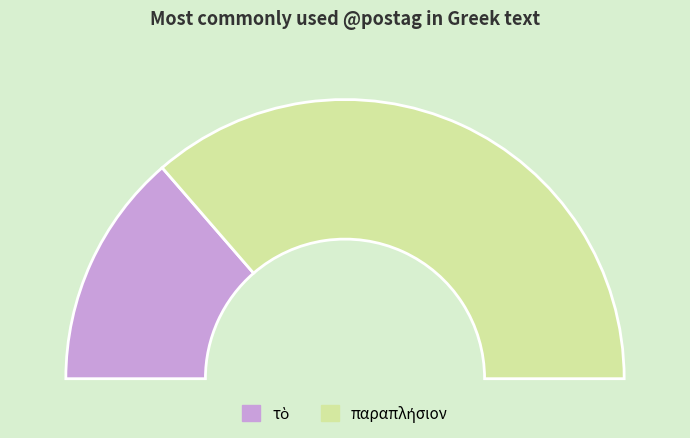

Is it true that διαληπτέον is 24% of the pie?

False